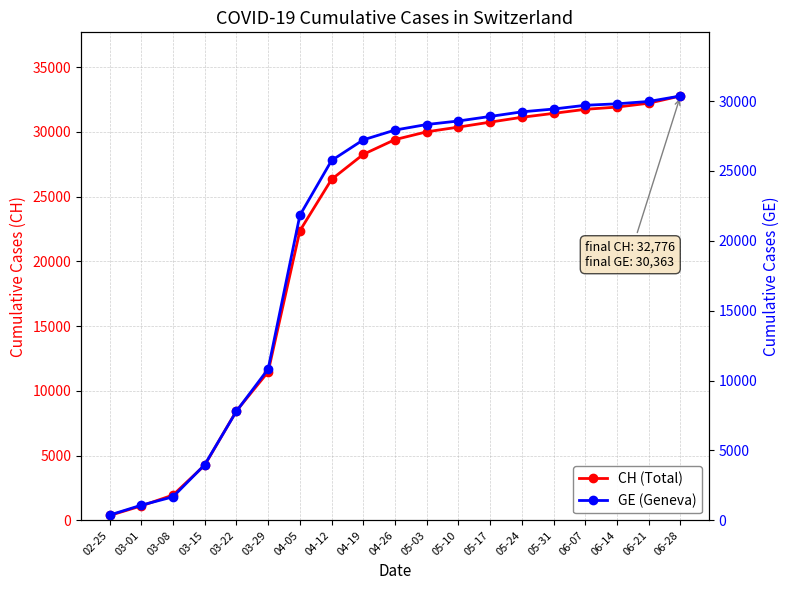

The GE (Geneva) series shows 3070 at 03-29. True or false?

False